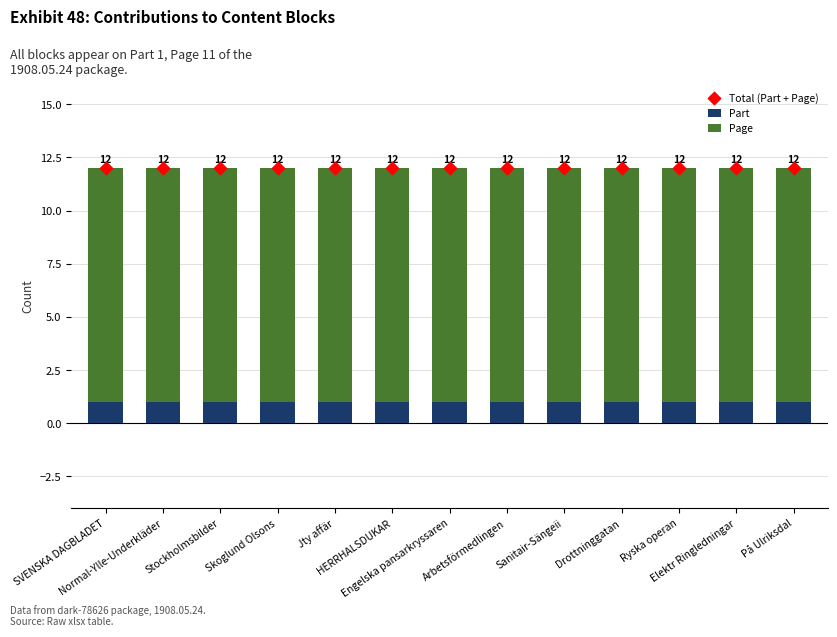

What is the total value across all series at Drottninggatan?

24